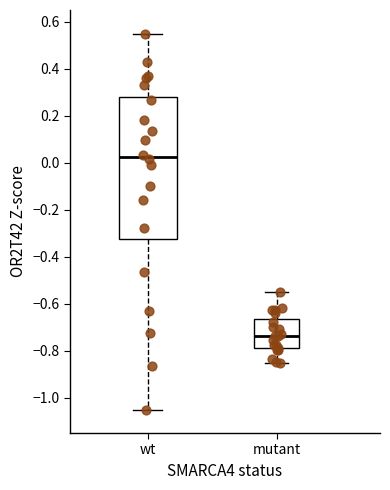

Reading left to right, transcribe this box plot: for each box, give where its median line is, the range the box spans, and where its two whiskers end, as read against the y-axis. The values are not printed on the chart, so give them approximately, as read against the axis.

wt: median 0.02, box -0.32 to 0.28, whiskers -1.04 to 0.56
mutant: median -0.74, box -0.78 to -0.66, whiskers -0.84 to -0.54